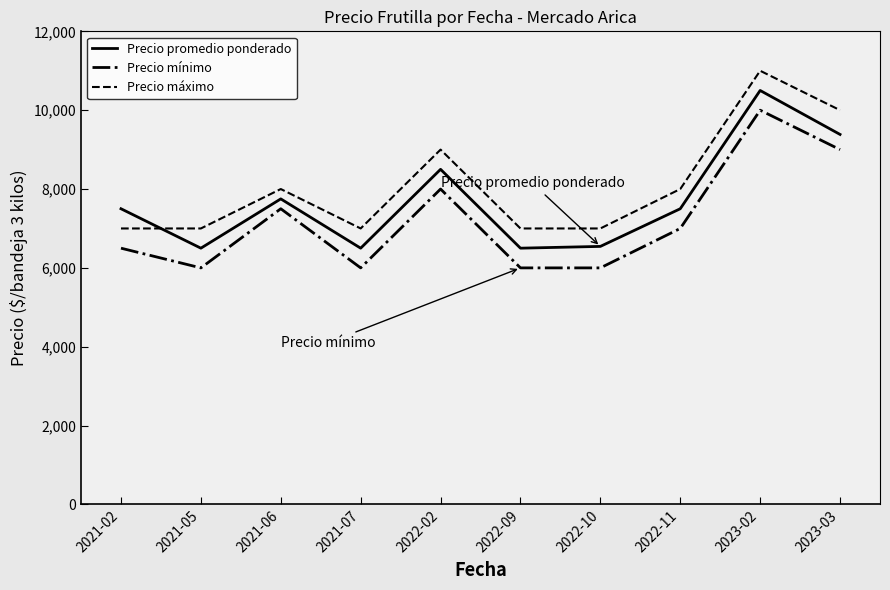

At which category is the sum across all series the highest?

2023-02